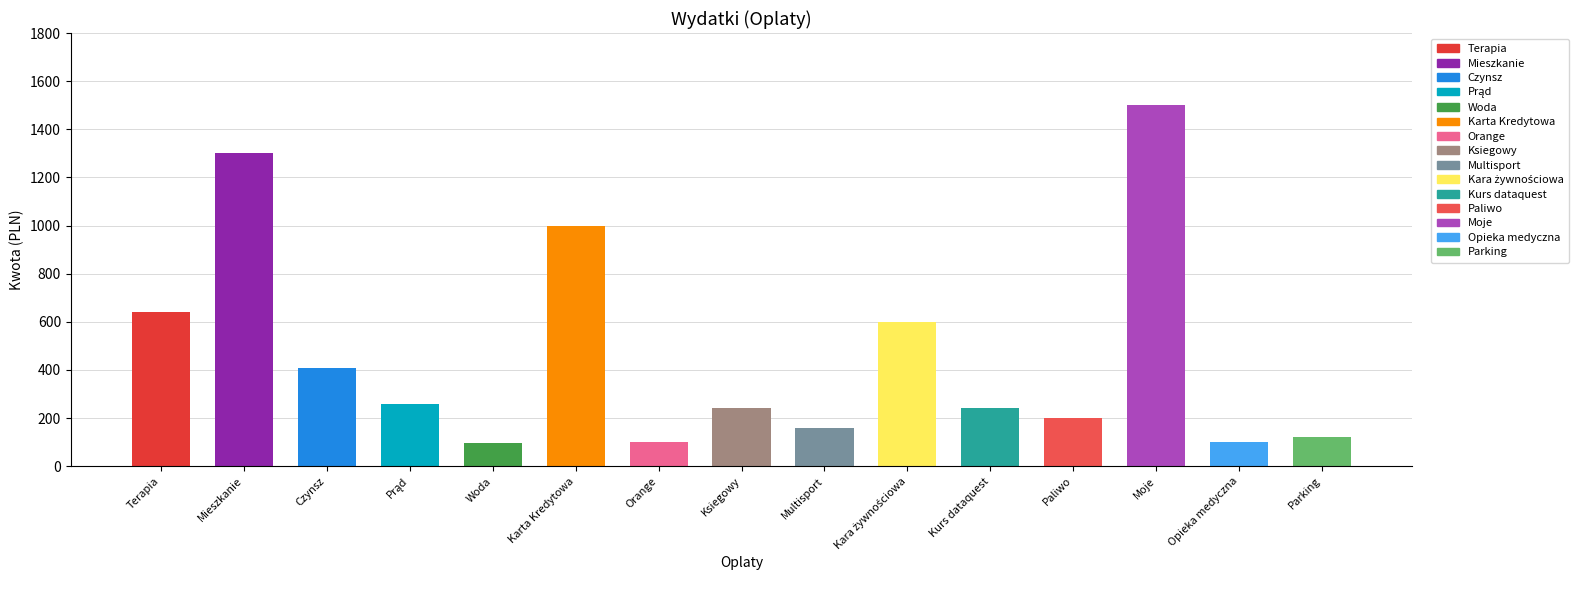

Reading left to right, list all the values displayed in this chart.

Terapia=640.0	Mieszkanie=1300.0	Czynsz=407.2	Prąd=259.4	Woda=96.5	Karta Kredytowa=1000.0	Orange=100.0	Ksiegowy=240.0	Multisport=160.0	Kara żywnościowa=600.0	Kurs dataquest=240.0	Paliwo=200.0	Moje=1500.0	Opieka medyczna=100.0	Parking=120.0